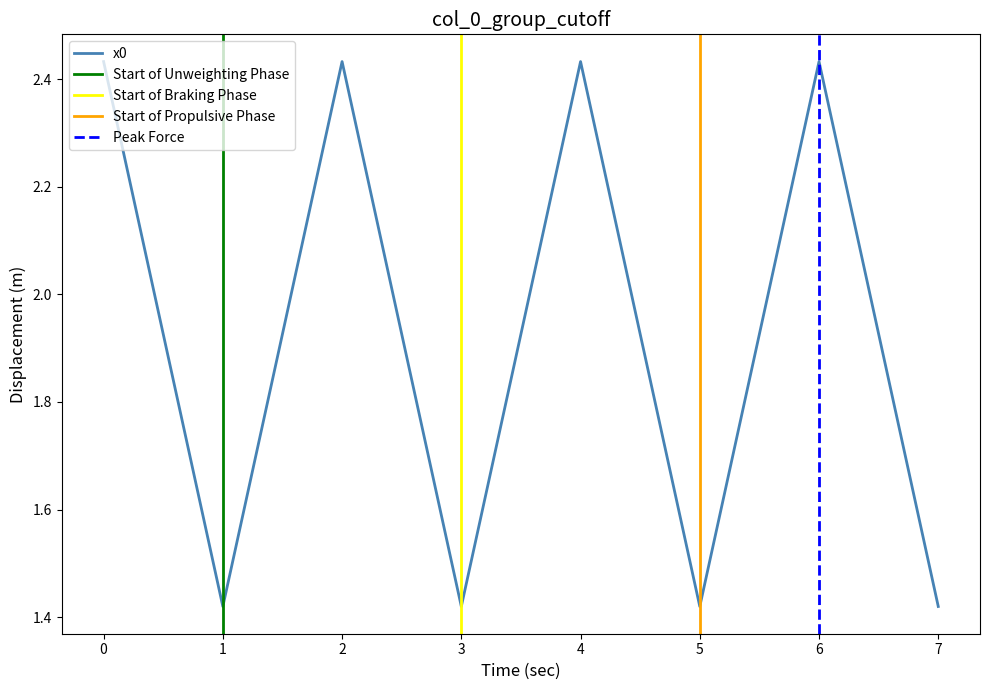

Rank the categories by value from lowest to highest.

1, 3, 5, 7, 0, 2, 4, 6